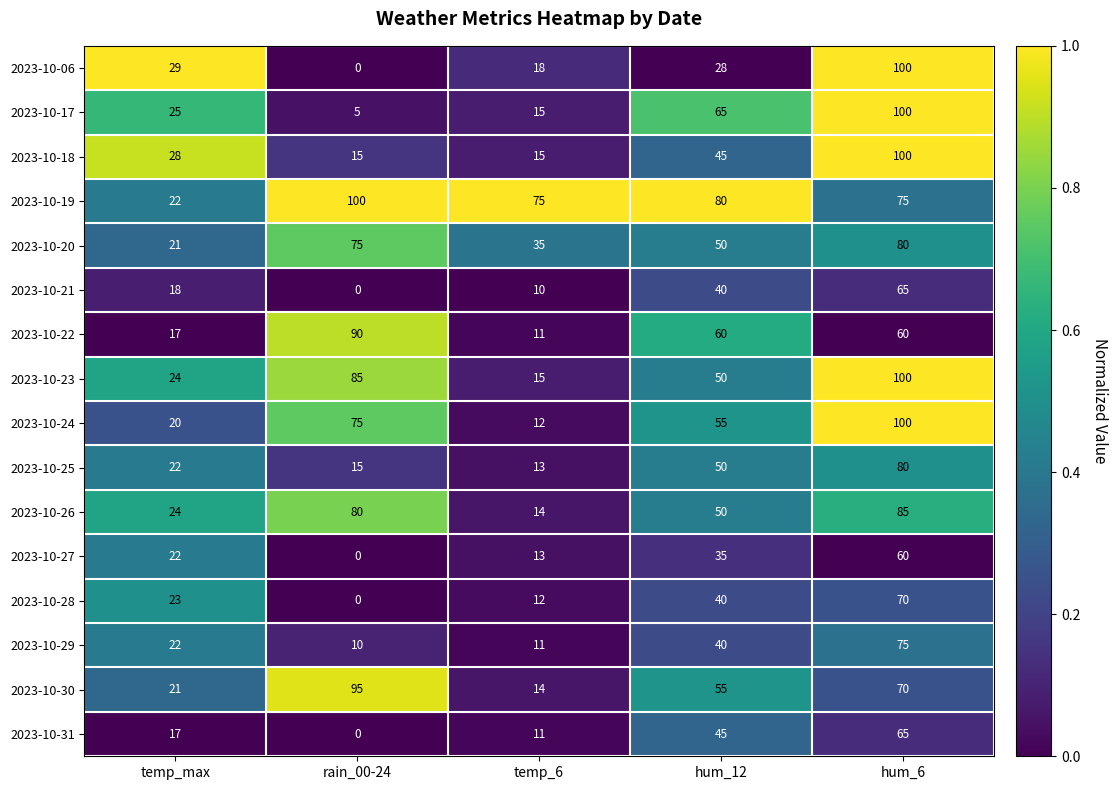

What is the total value across all series at hum_12?

788